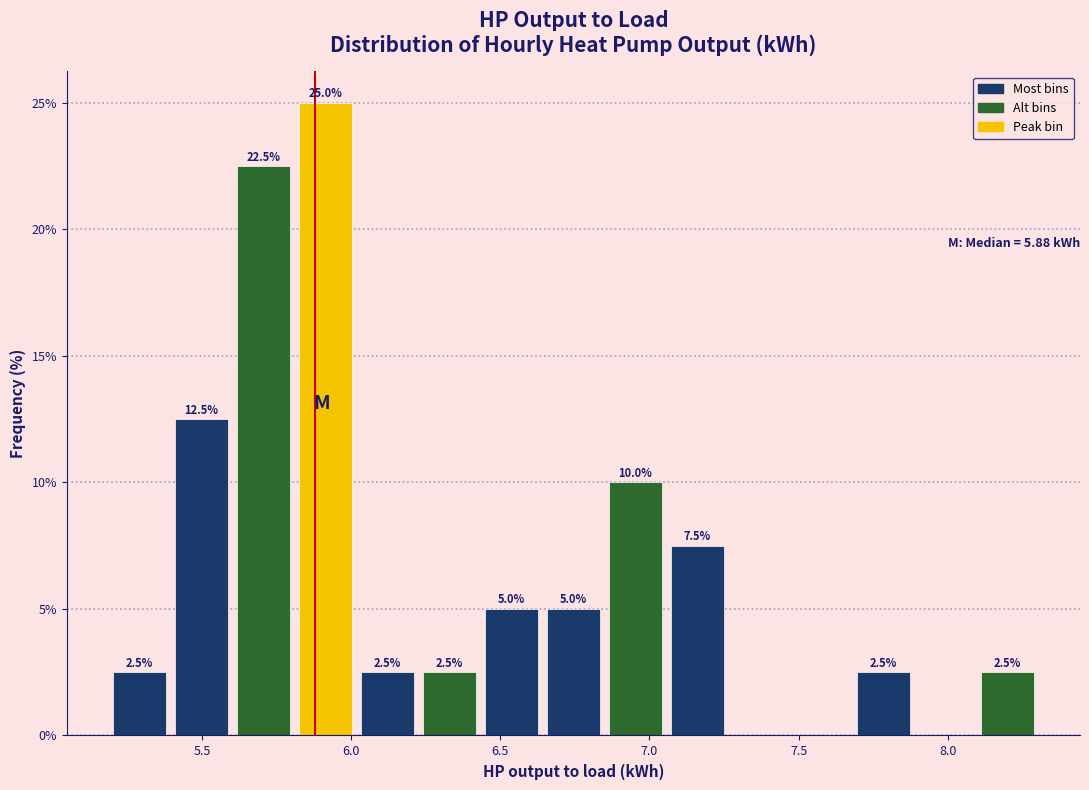

Which range on the x-axis has the tallest bar?

5.80 to 6.00